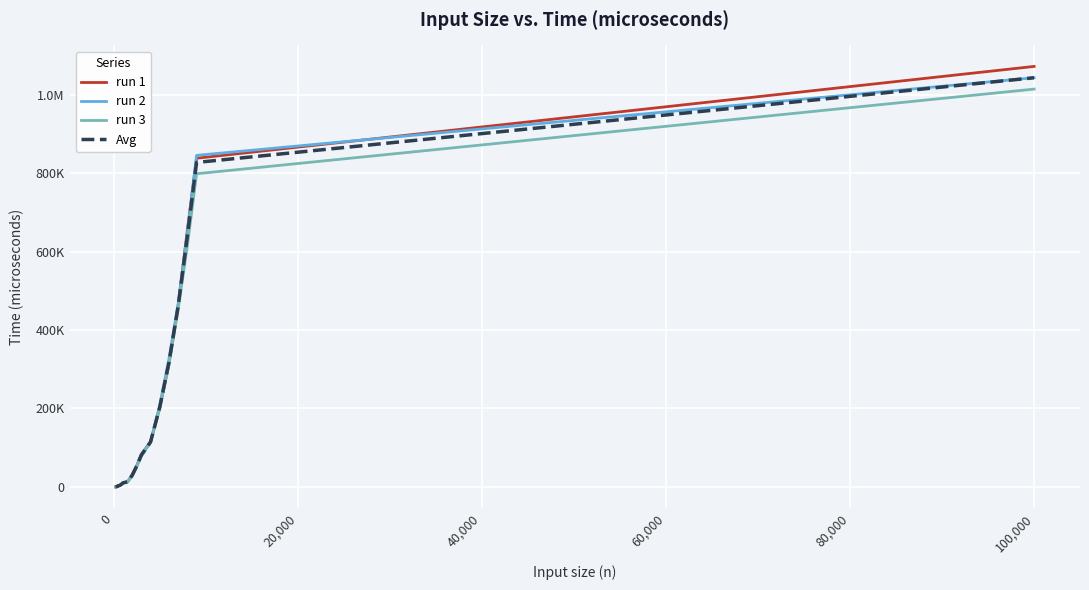

What is the difference between the maximum and minimum values in the run 3 series?

1013862.0